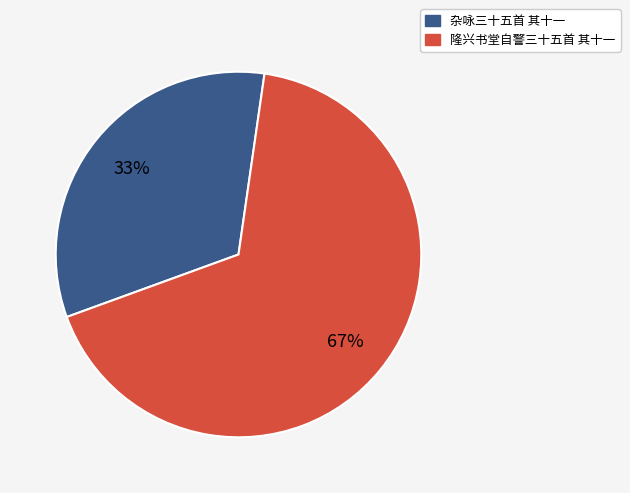

Rank the categories by value from lowest to highest.

杂咏三十五首 其十一, 隆兴书堂自警三十五首 其十一